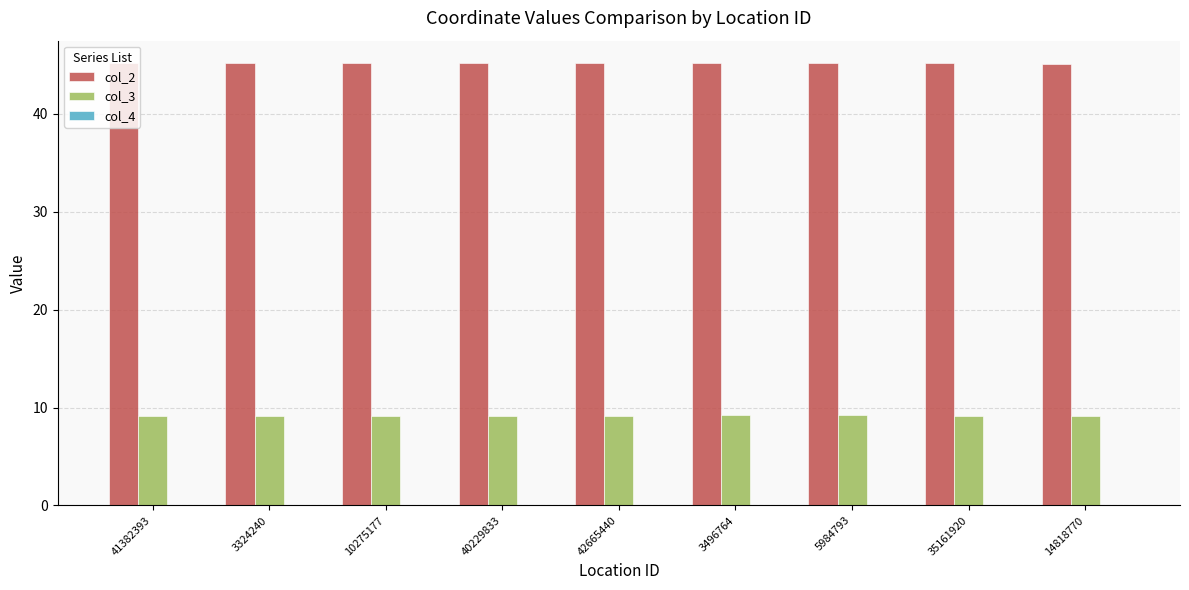

What is the sum of all col_2 values?

406.4